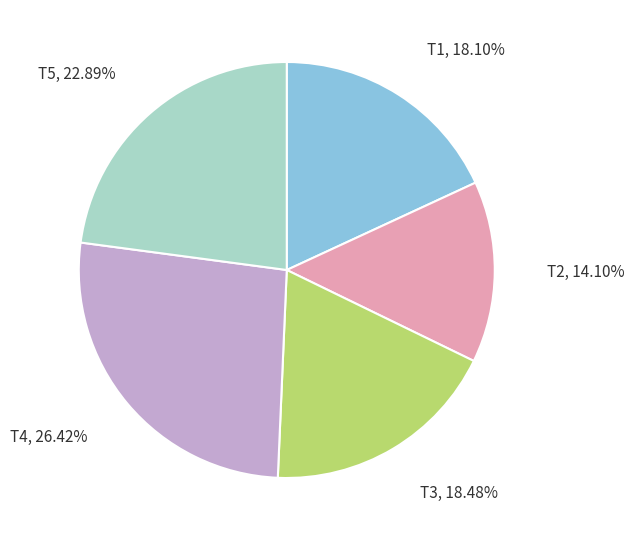

Is there a majority slice in this chart?

No